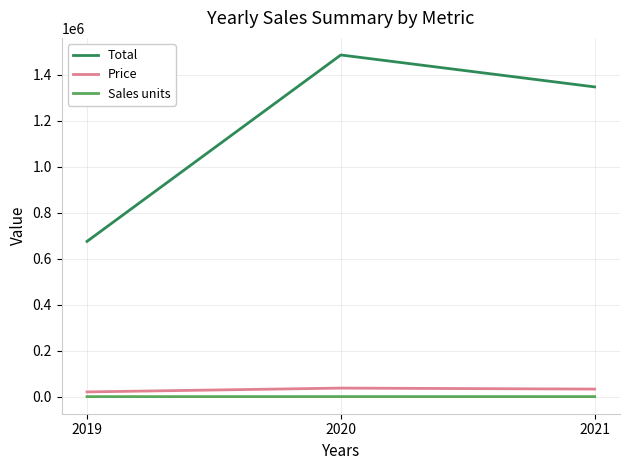

What is the difference between the maximum and second lowest values in the Total series?

138900